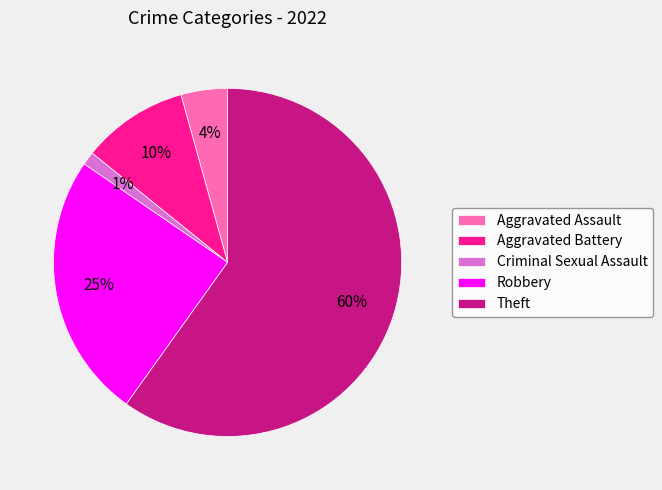

Approximately how many times larger is the value at Aggravated Assault compared to Aggravated Battery?

0.4